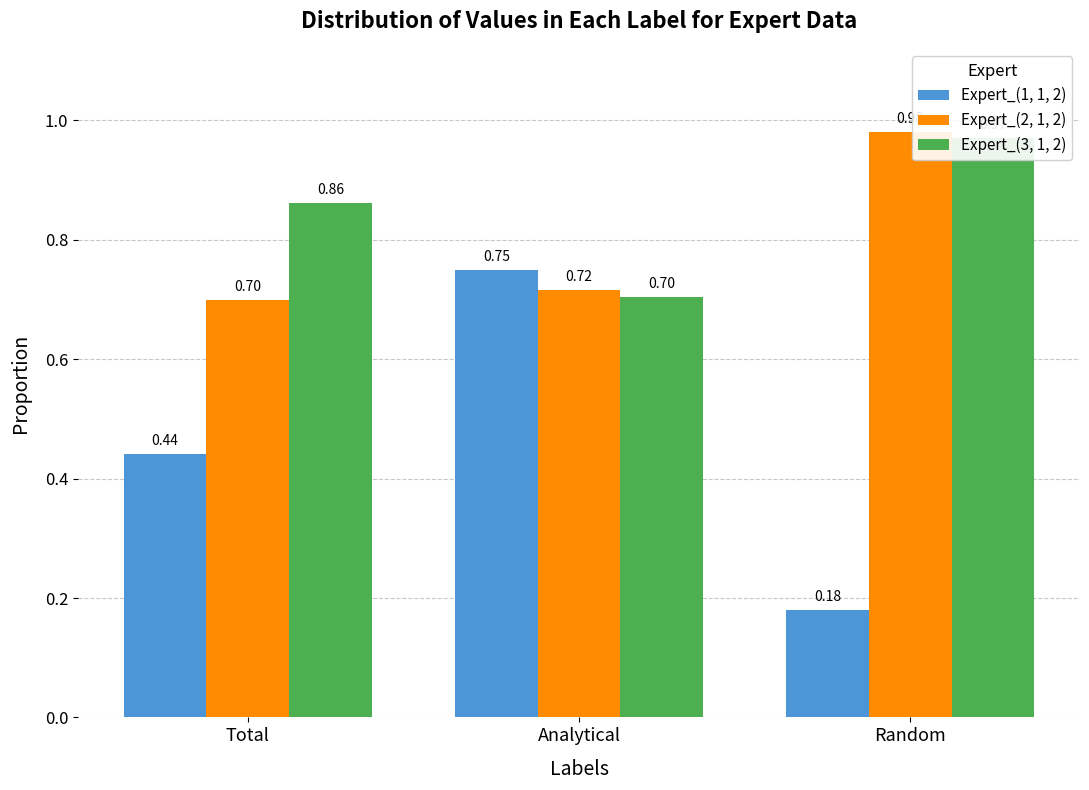

Reading left to right, list all the values displayed in this chart.

Expert_(1, 1, 2): 0.4	0.8	0.2
Expert_(2, 1, 2): 0.7	0.7	1.0
Expert_(3, 1, 2): 0.9	0.7	1.0